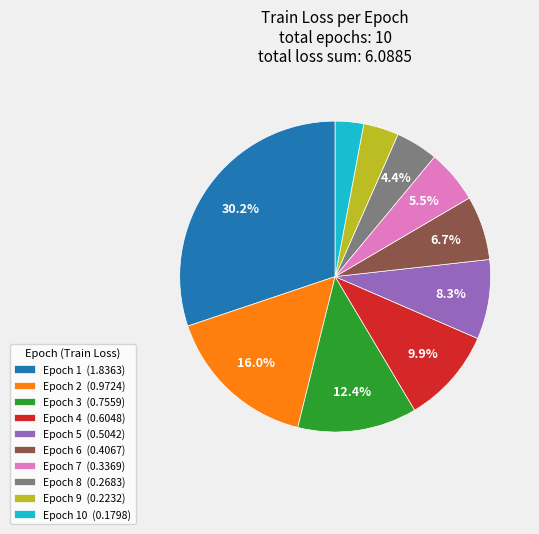

Is the sum of Epoch 3 (0.7559) and Epoch 1 (1.8363) greater than half?

No